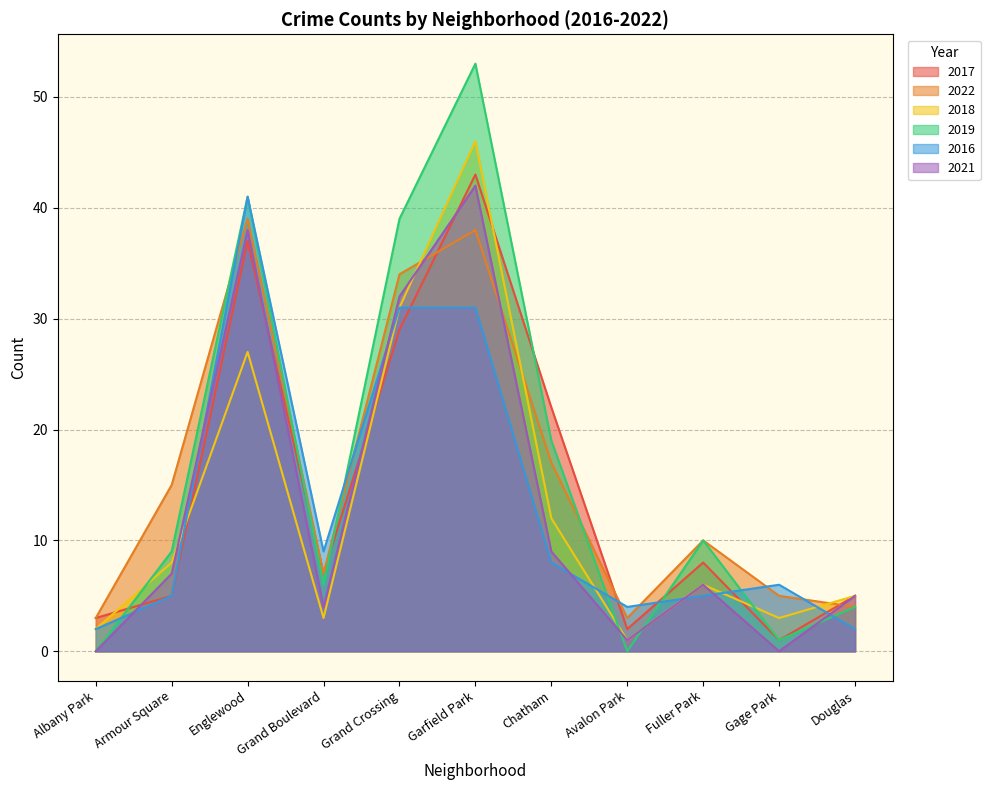

What is the highest value of the 2017 series?

43